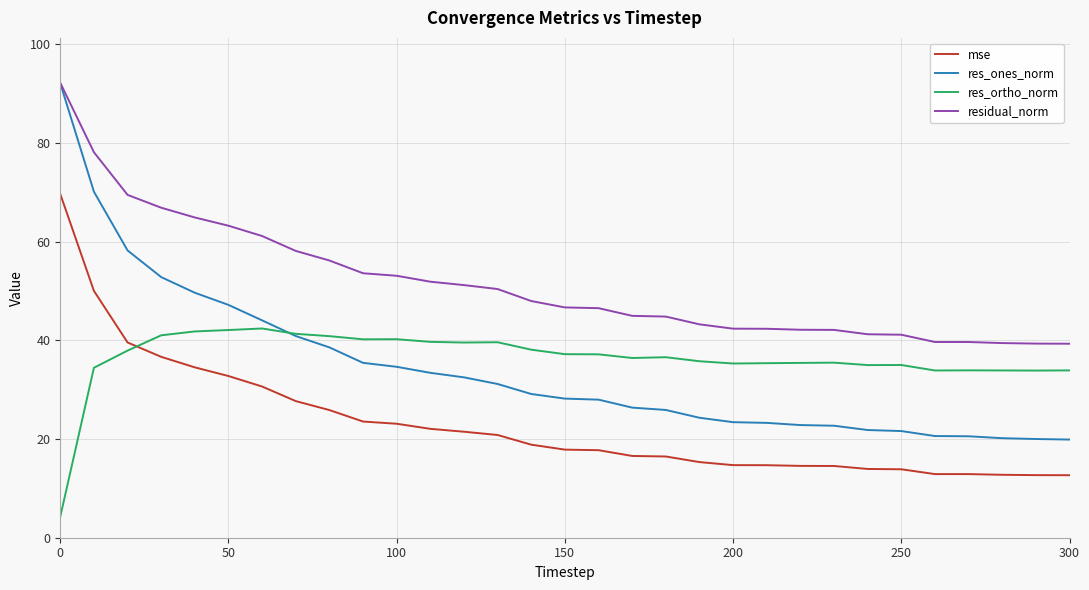

True or false: res_ortho_norm and residual_norm intersect in this chart.

False